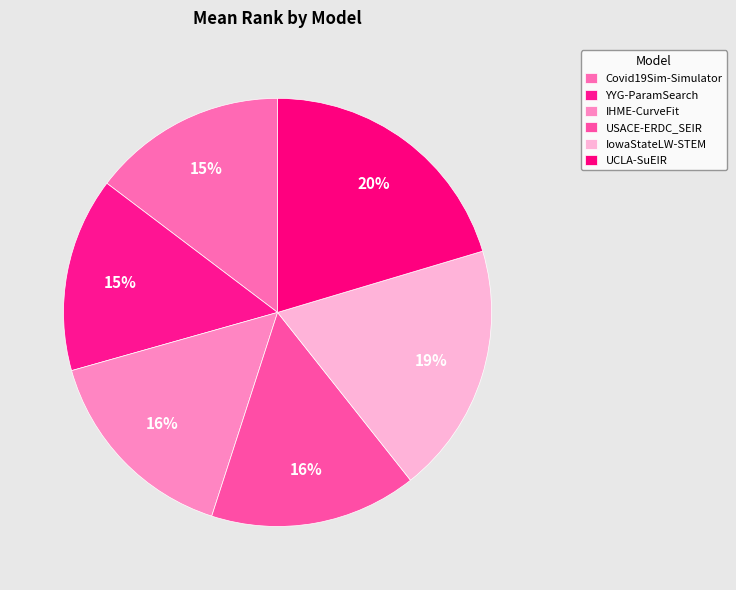

How many segments does this pie chart have?

6